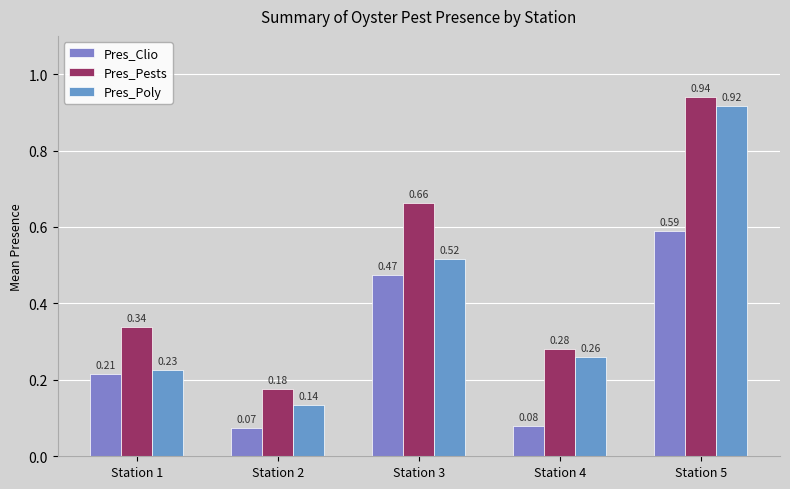

Are the bars grouped side by side (vs. stacked)?

Yes